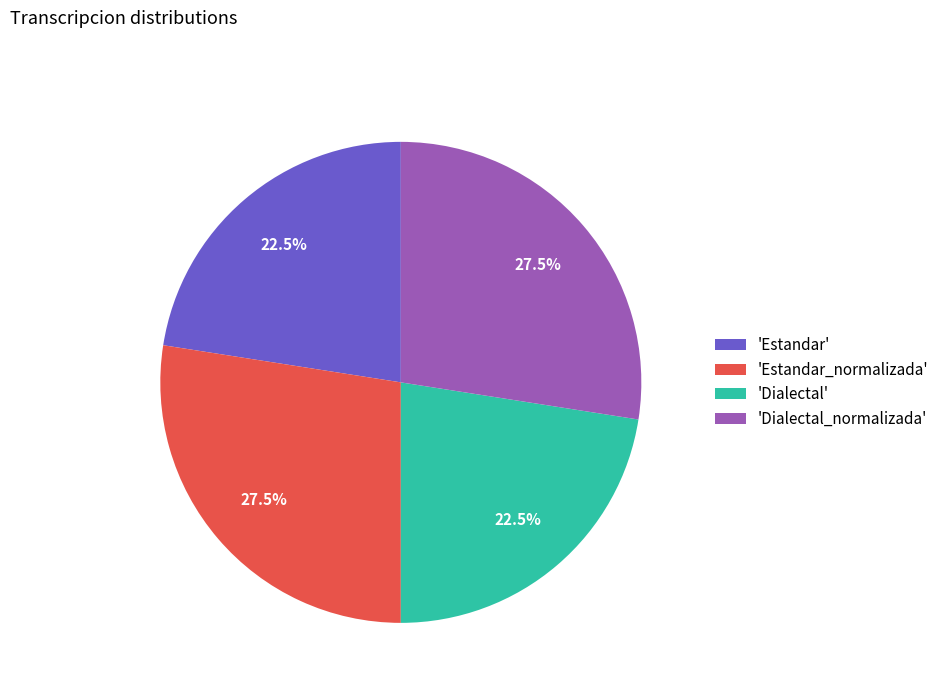

To the nearest percent, what is the difference between the largest and smallest slice percentages?

5%